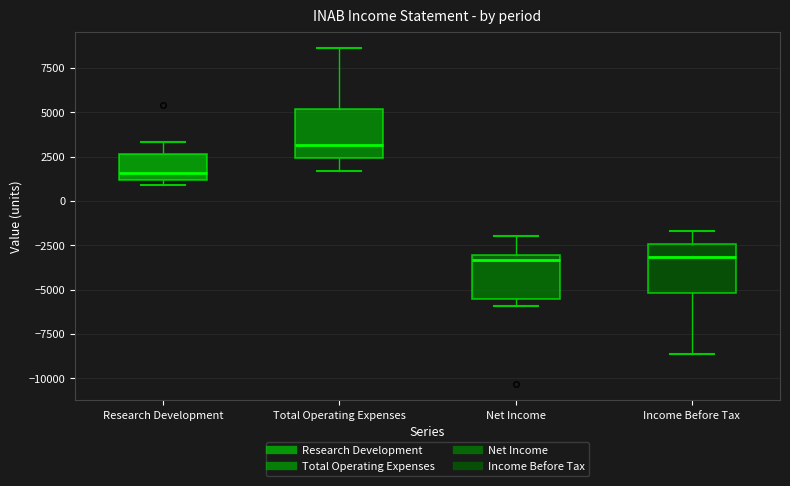

Reading left to right, transcribe this box plot: for each box, give where its median line is, the range the box spans, and where its two whiskers end, as read against the y-axis. The values are not printed on the chart, so give them approximately, as read against the axis.

Research Development: median 1500, box 1000 to 2500, whiskers 1000 (just below the box's lower edge) to 3500
Total Operating Expenses: median 3000, box 2500 to 5000, whiskers 1500 to 8500
Net Income: median -3500, box -5500 to -3000, whiskers -6000 to -2000
Income Before Tax: median -3000, box -5000 to -2500, whiskers -8500 to -1500